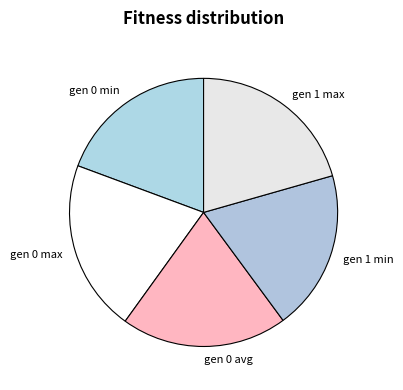

Is it true that gen 1 min is 19% of the pie?

True